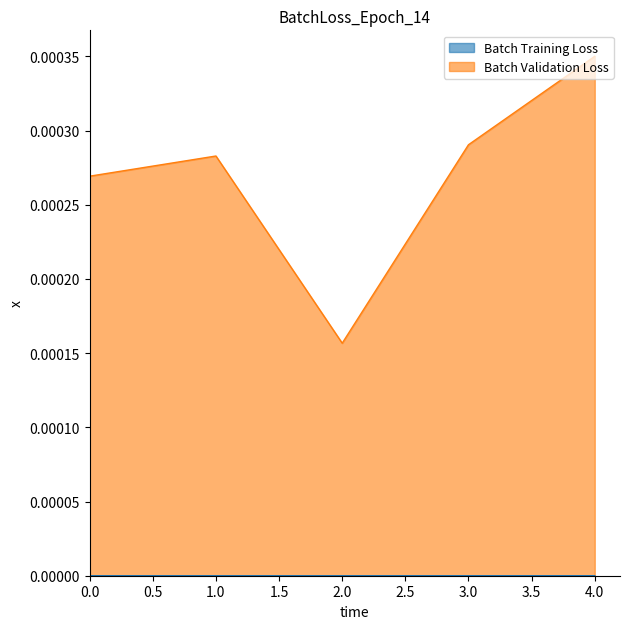

Which label corresponds to the largest value in the chart?

4.0